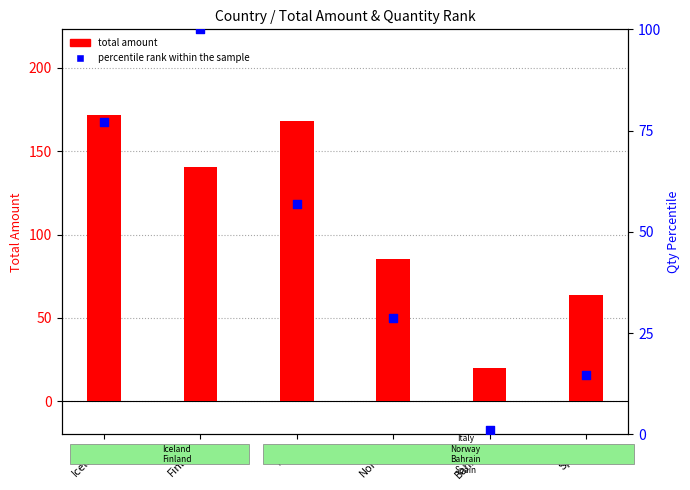

What are all the series names shown in the legend?

total amount, percentile rank within the sample